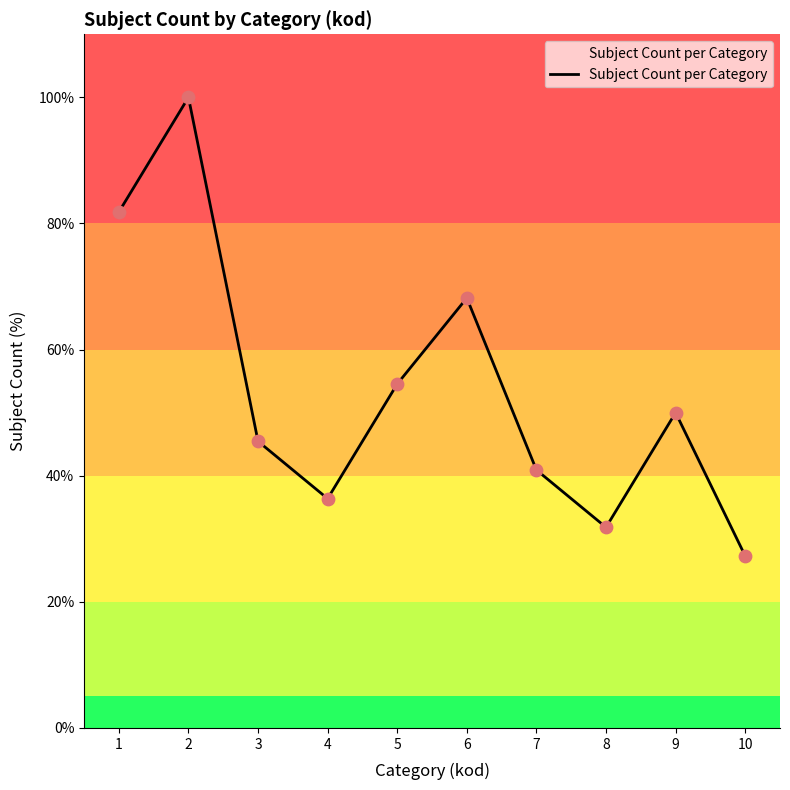

Between 5 and 10, which is larger?

5